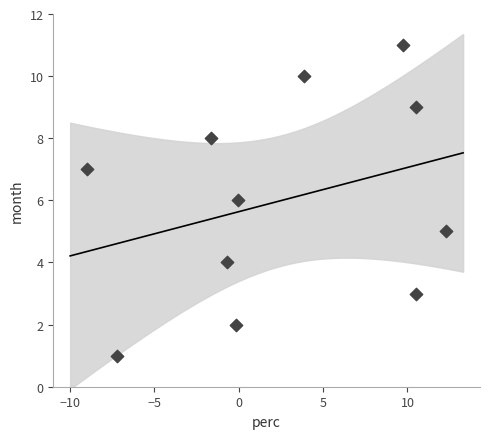

What is the average Y value?

6